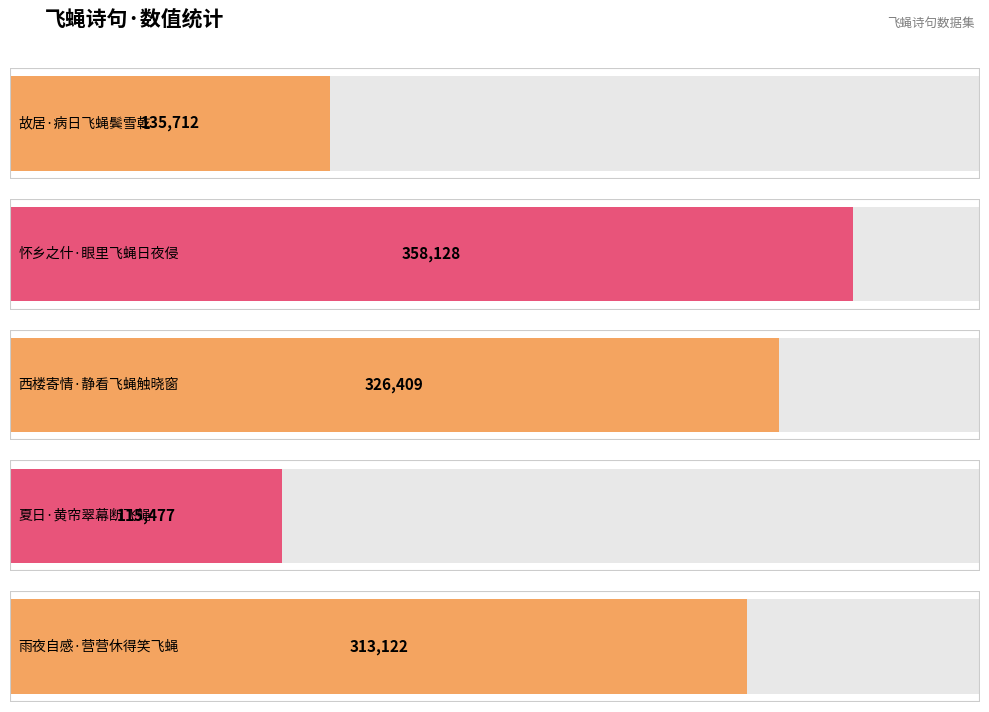

Reading right to left, what are all the values shown in this chart?

313122	115477	326409	358128	135712